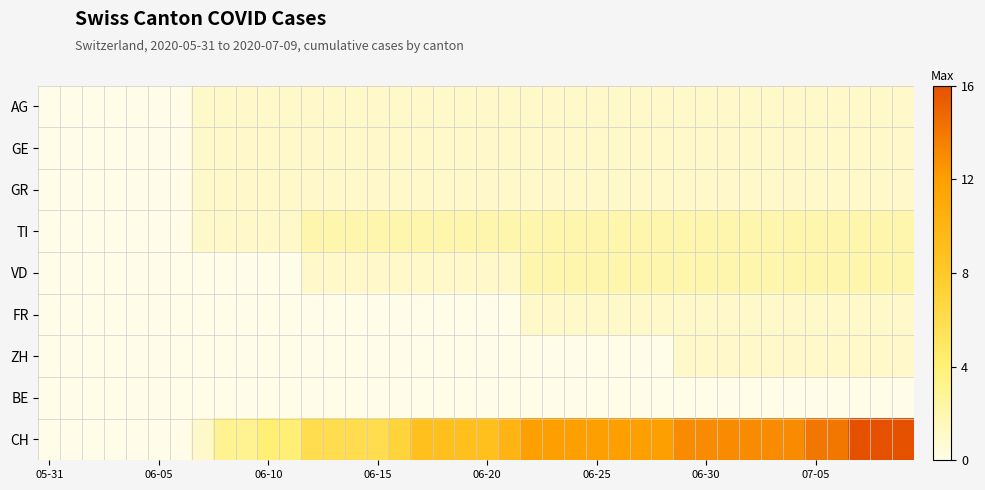

Which category has the lowest value across all series?

05-31